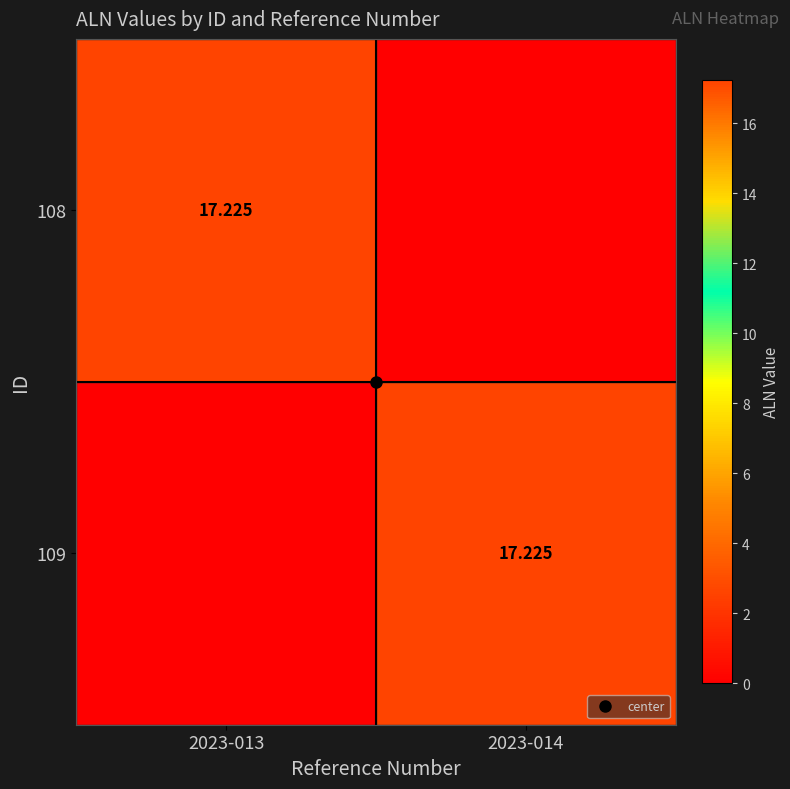

What is the difference between the maximum and minimum values in the 109 series?

17.2